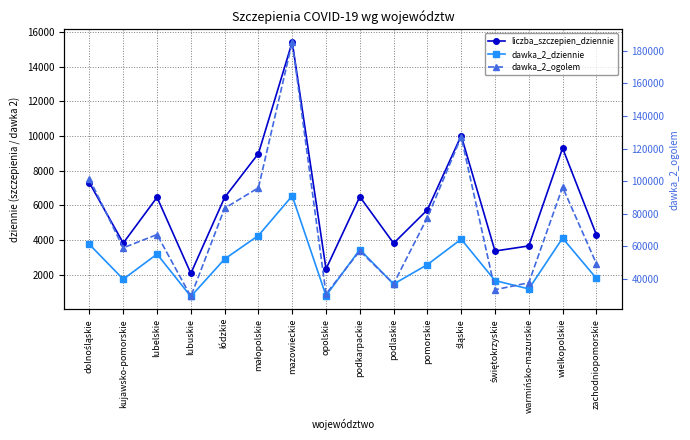

True or false: liczba_szczepien_dziennie and dawka_2_ogolem cross at least once.

False